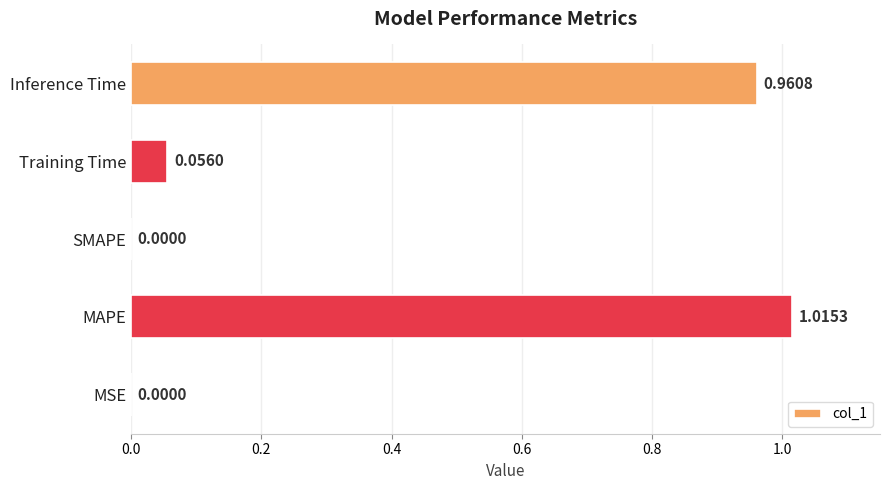

What is the average value?

0.4